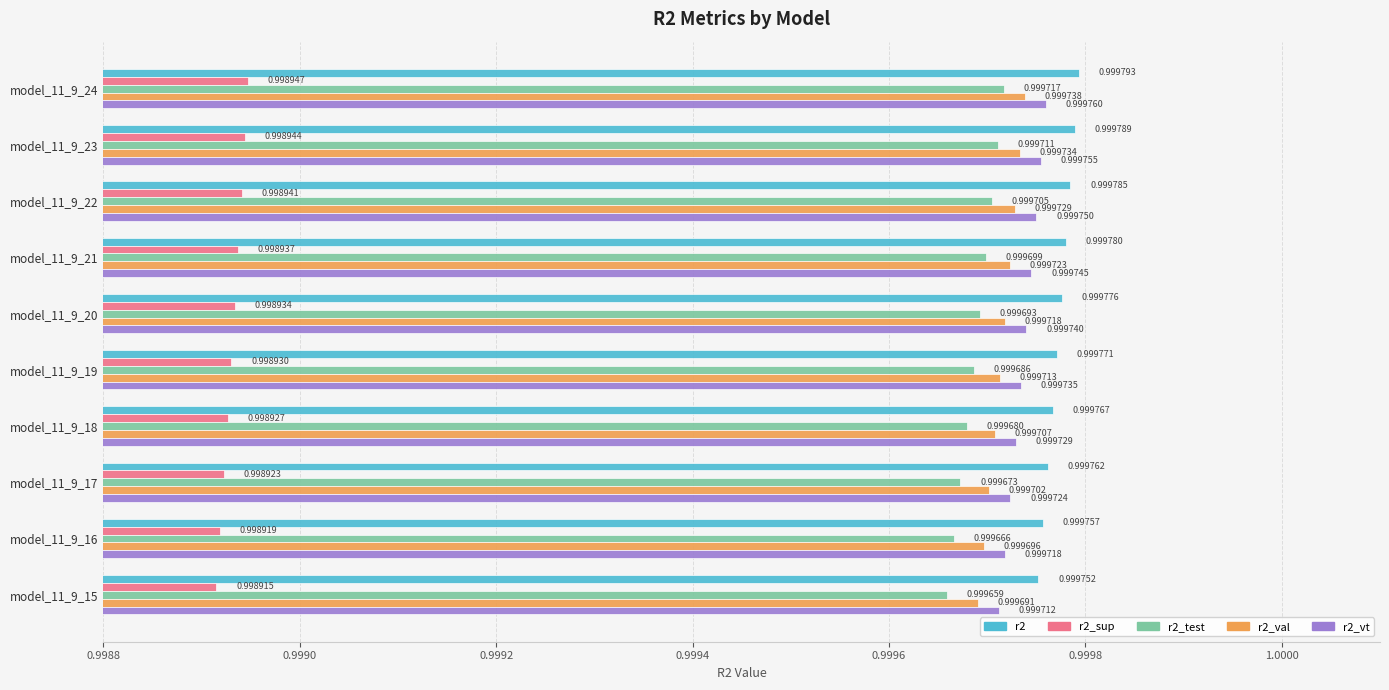

What is the average value of the r2_sup series?

1.0